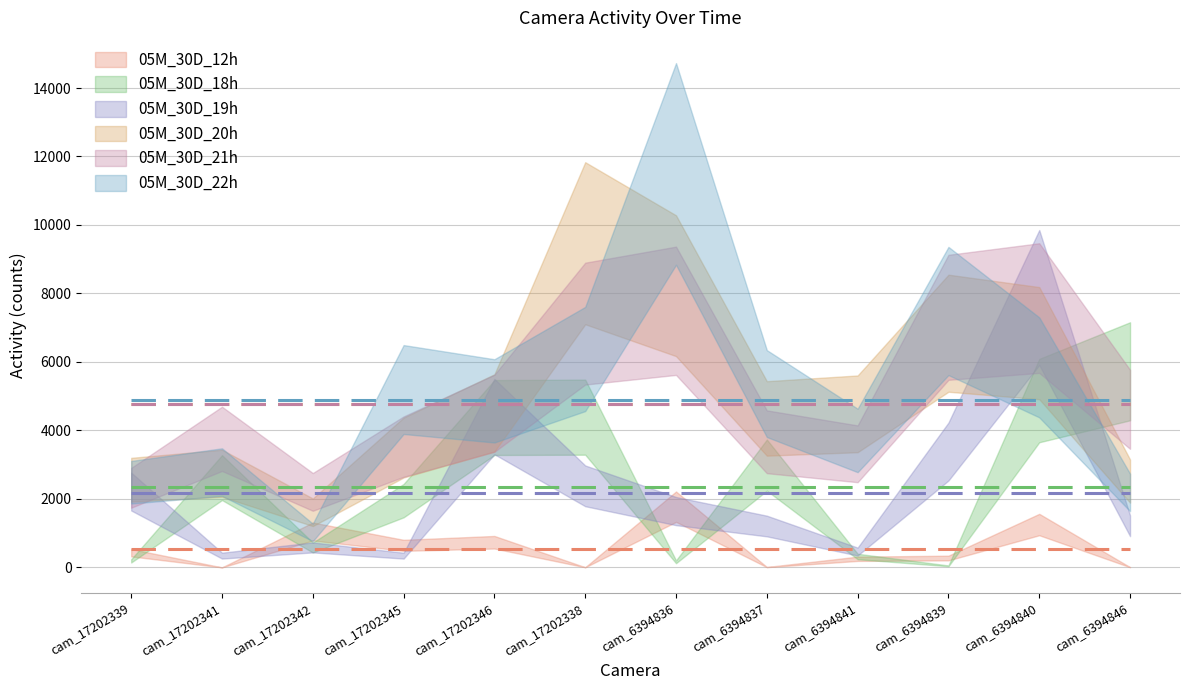

True or false: 05M_30D_12h (mean) and 05M_30D_18h (mean) cross at least once.

False